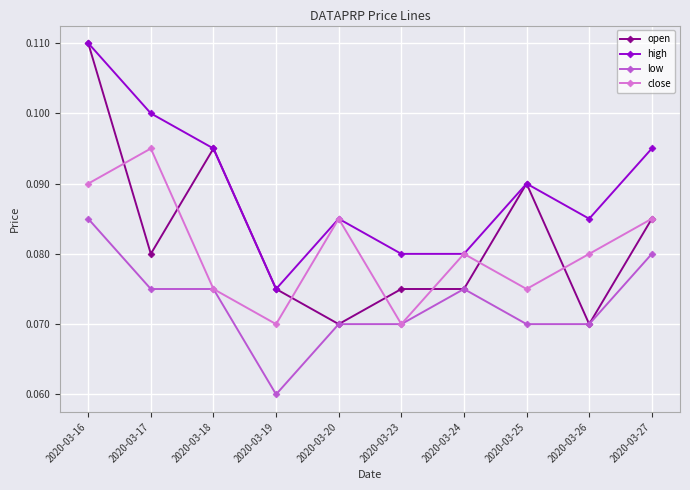

Which category has the highest value across all series?

2020-03-16